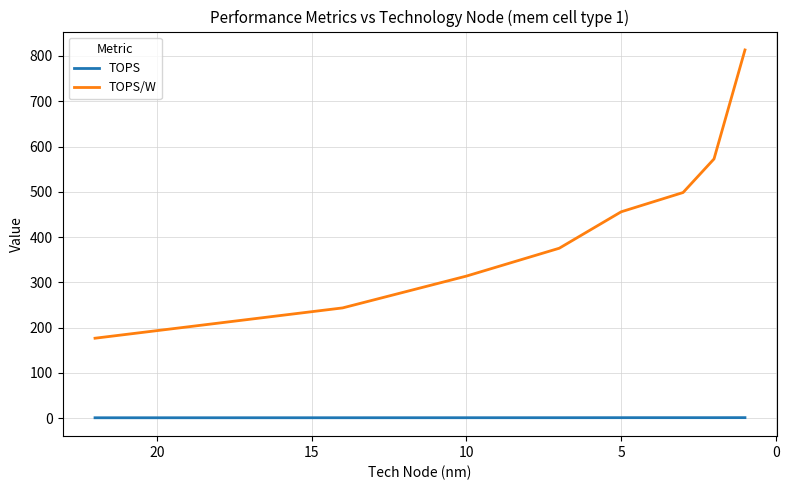

How many data points does each series have?

8